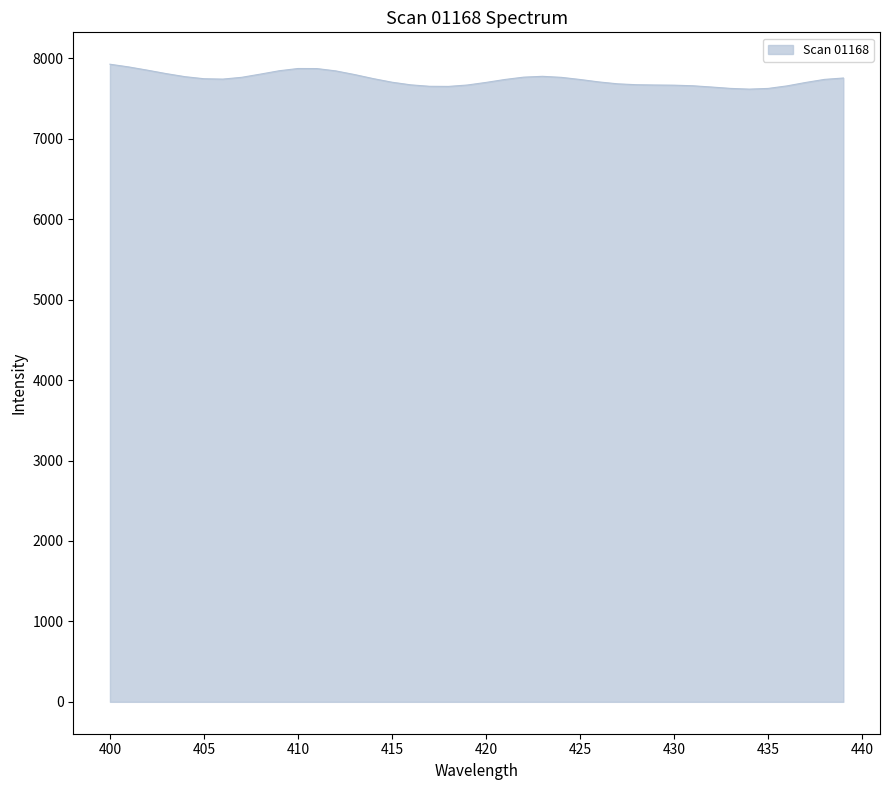

How many lines are shown in the chart?

1